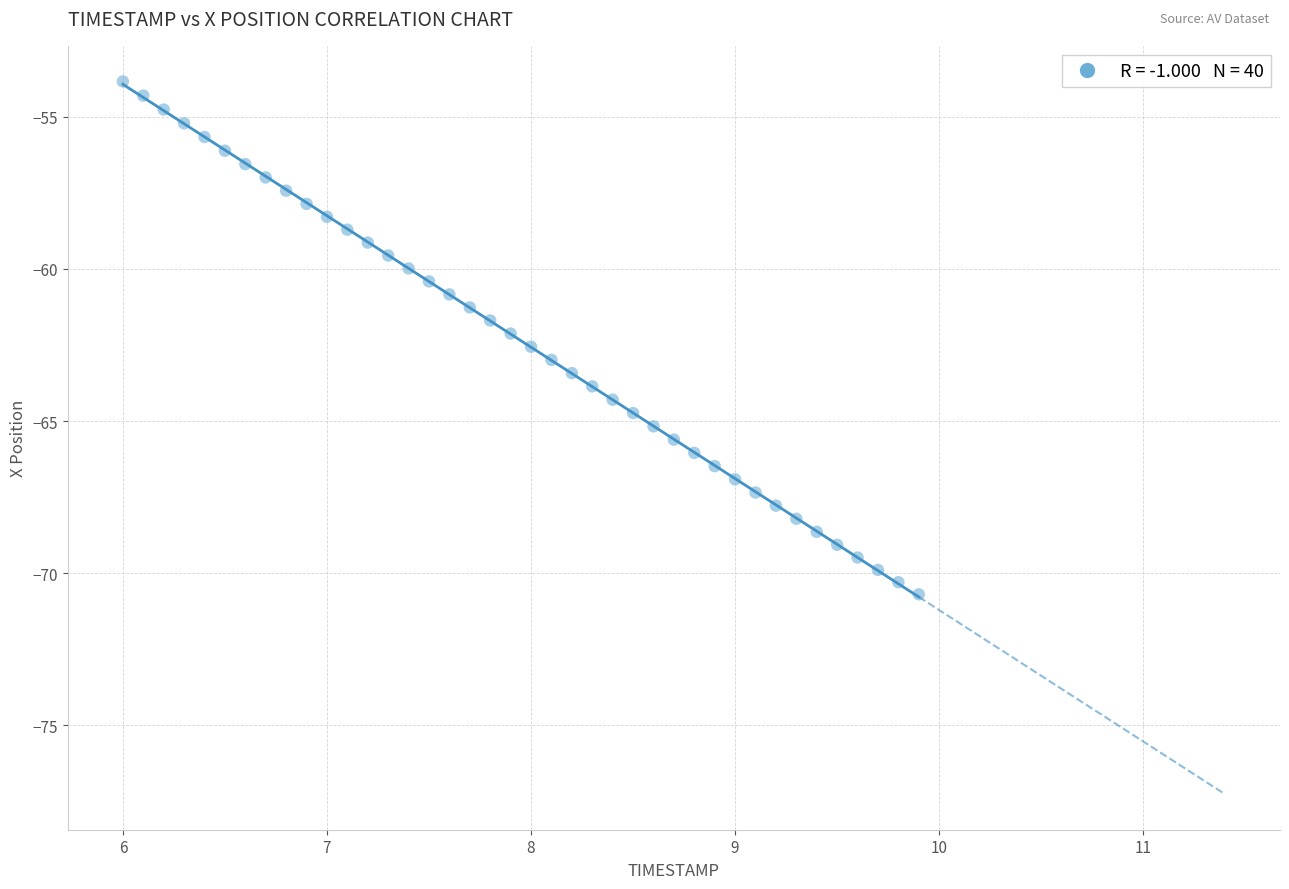

What is the range of X values (max minus min)?

3.9